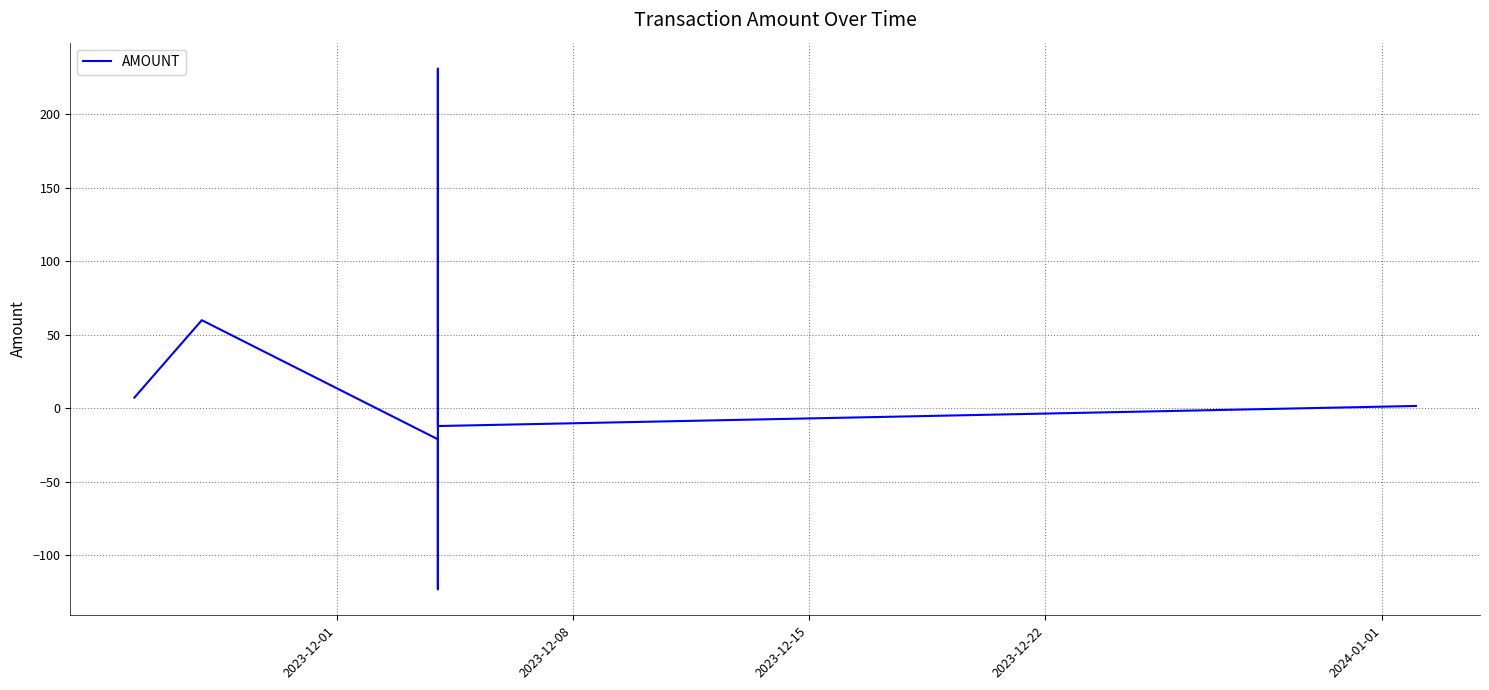

How many points are higher than both their immediate neighbors (excluding endpoints)?

2